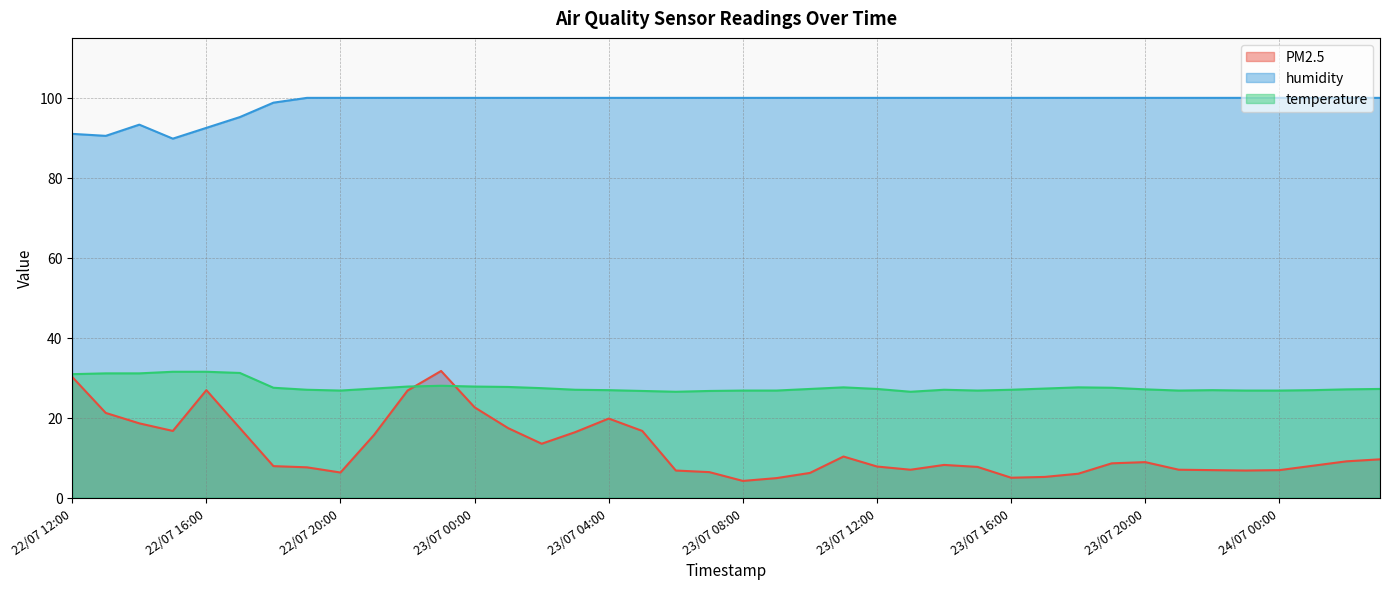

In PM2.5, how many points are lower than both neighbors (excluding endpoints)?

7